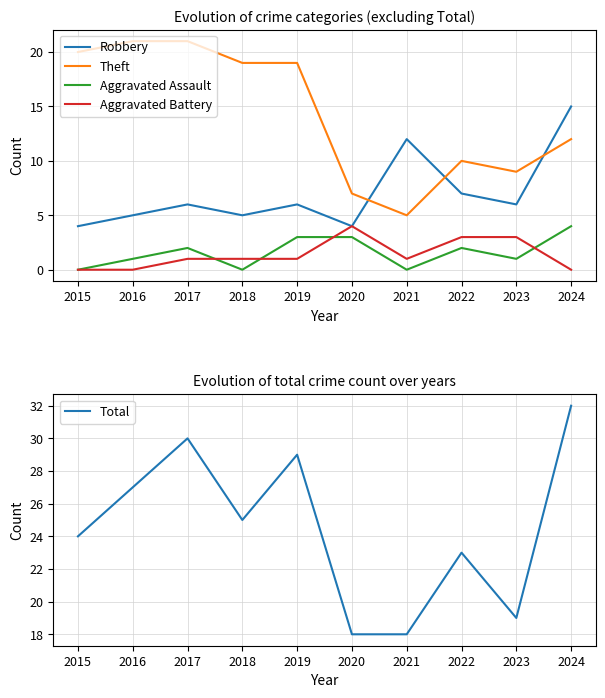

Reading left to right, extract all data points from this chart.

Robbery: 4	5	6	5	6	4	12	7	6	15
Theft: 20	21	21	19	19	7	5	10	9	12
Aggravated Assault: 0	1	2	0	3	3	0	2	1	4
Aggravated Battery: 0	0	1	1	1	4	1	3	3	0
Total: 24	27	30	25	29	18	18	23	19	32